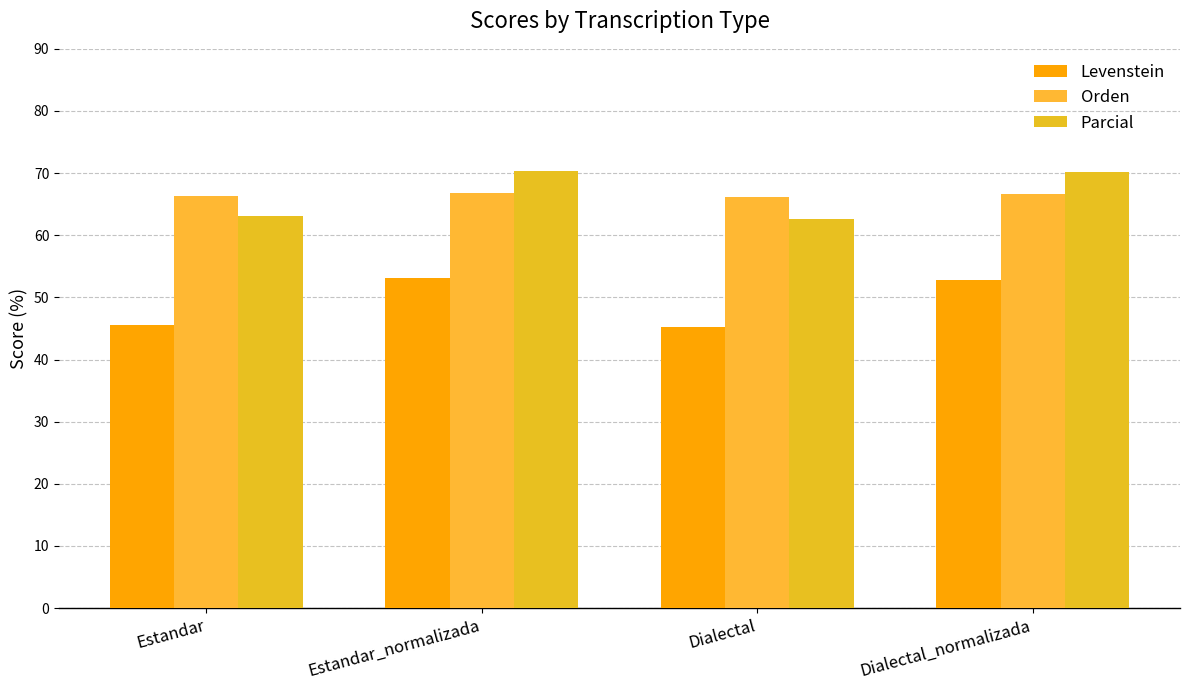

Are the bars grouped side by side (vs. stacked)?

Yes